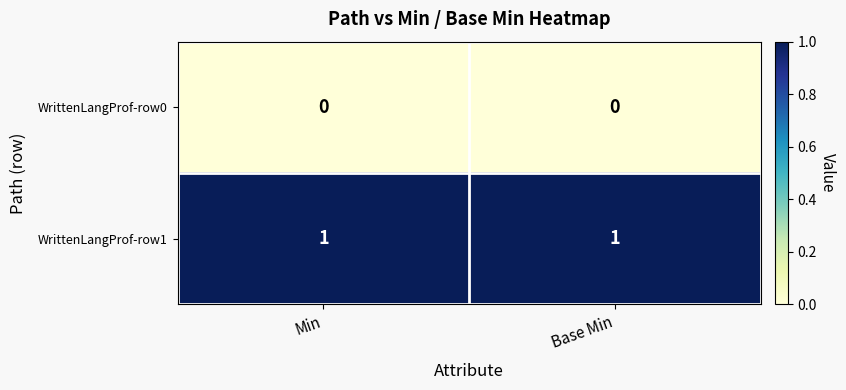

Which series has the largest total across all categories?

WrittenLangProf-row1